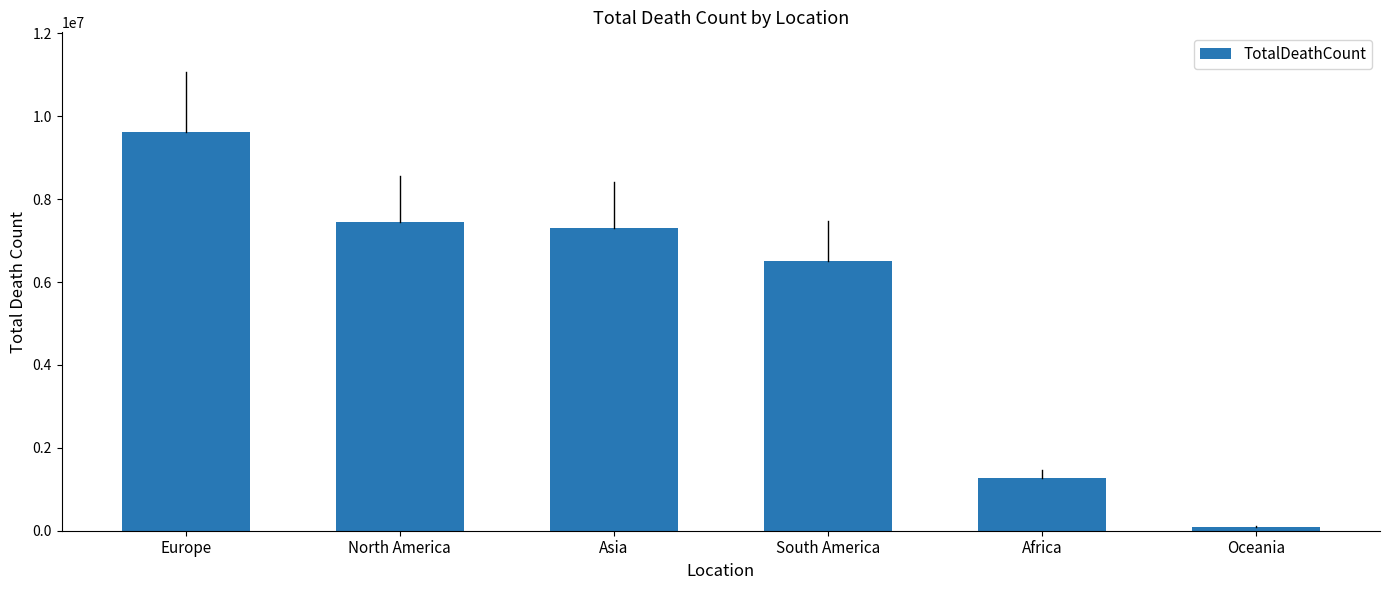

Are the bars grouped side by side (vs. stacked)?

No